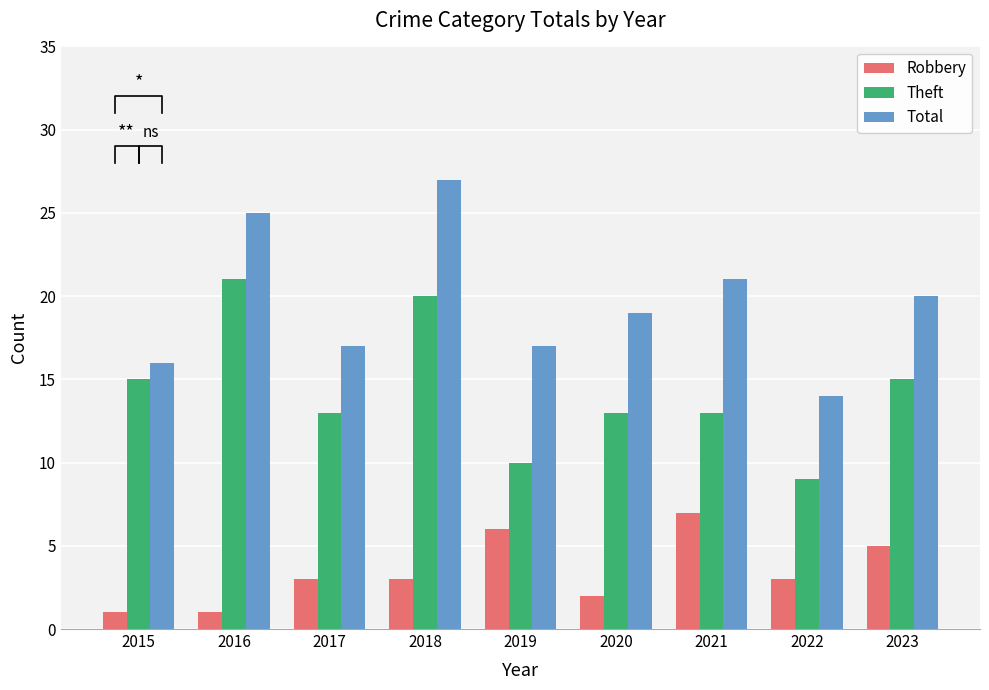

What are all the series names shown in the legend?

Robbery, Theft, Total